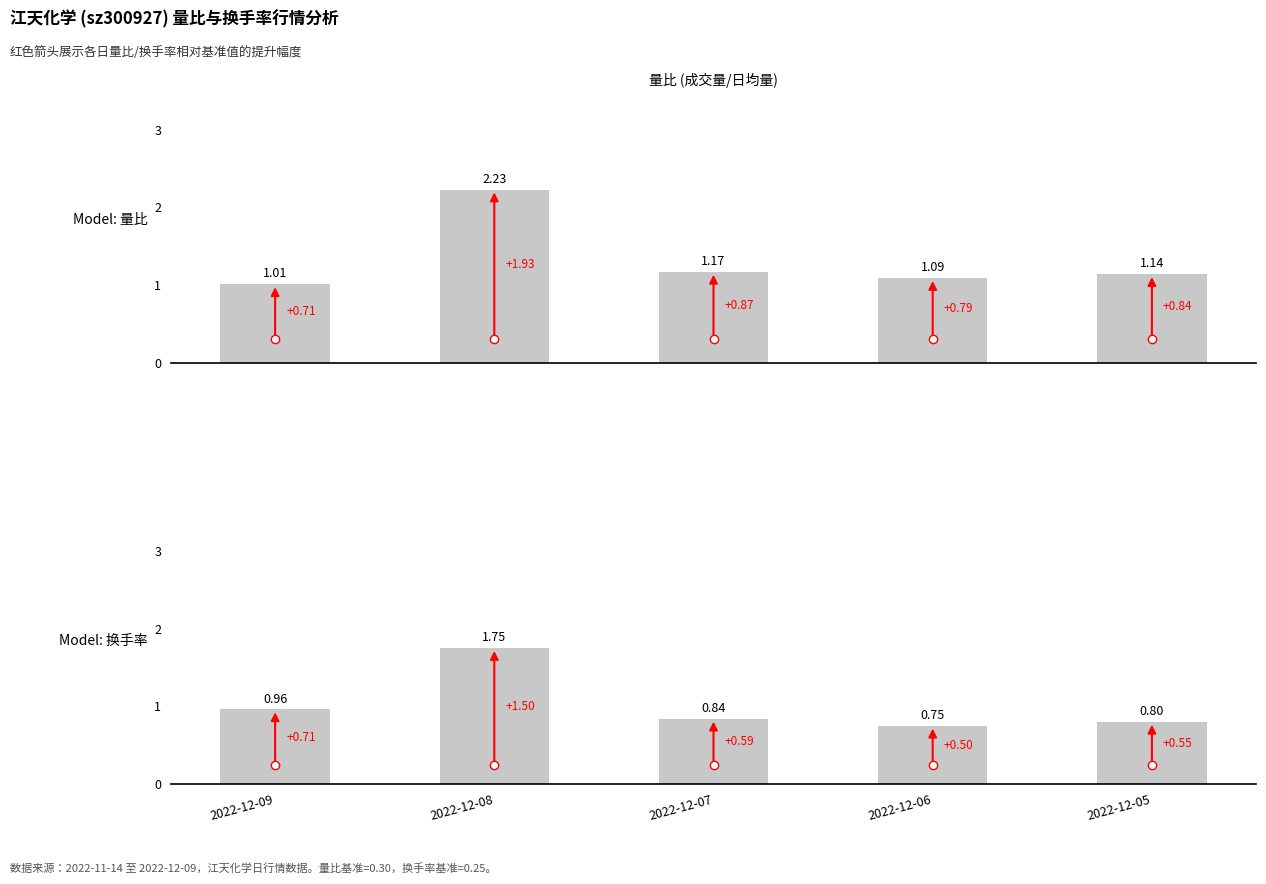

At 2022-12-08, list the series in order from smallest to largest.

Model: 换手率, Model: 量比